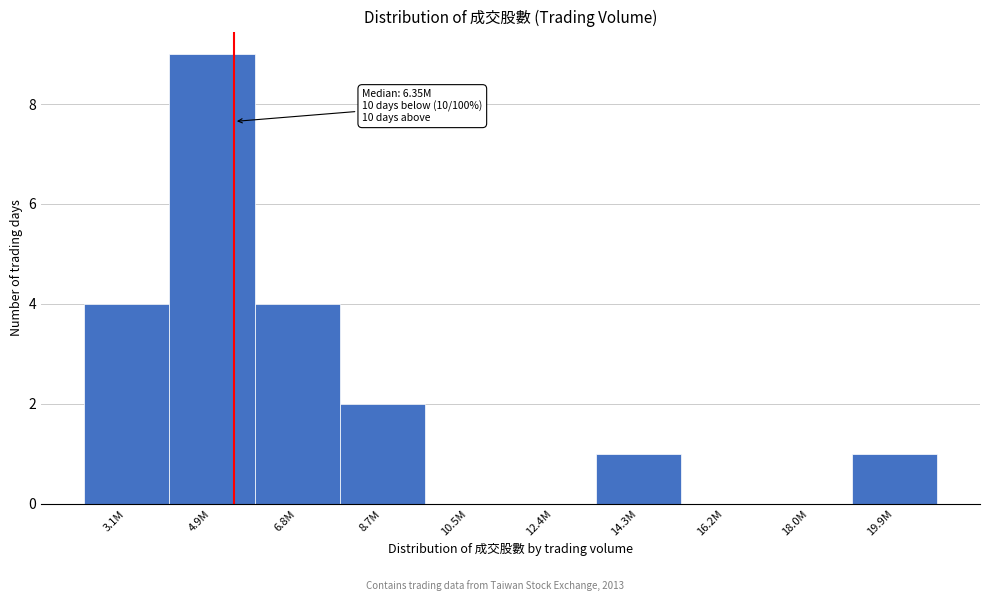

Reading left to right, transcribe all the data shown in this chart.

3.1M=4	4.9M=9	6.8M=4	8.7M=2	10.5M=0	12.4M=0	14.3M=1	16.2M=0	18.0M=0	19.9M=1